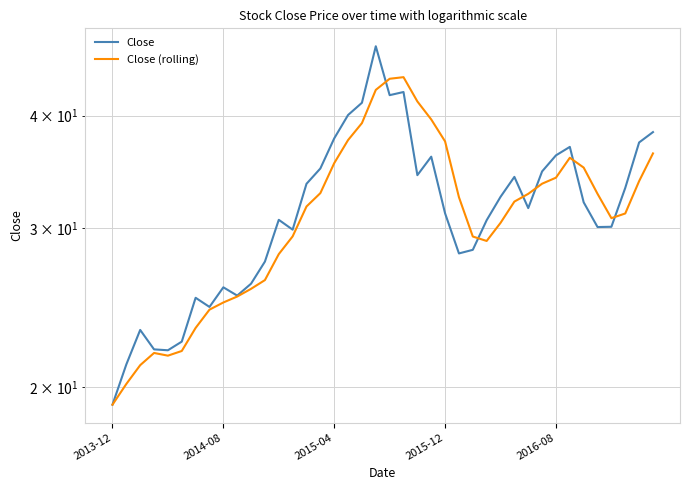

How many interior local valleys does the Close series have?

9